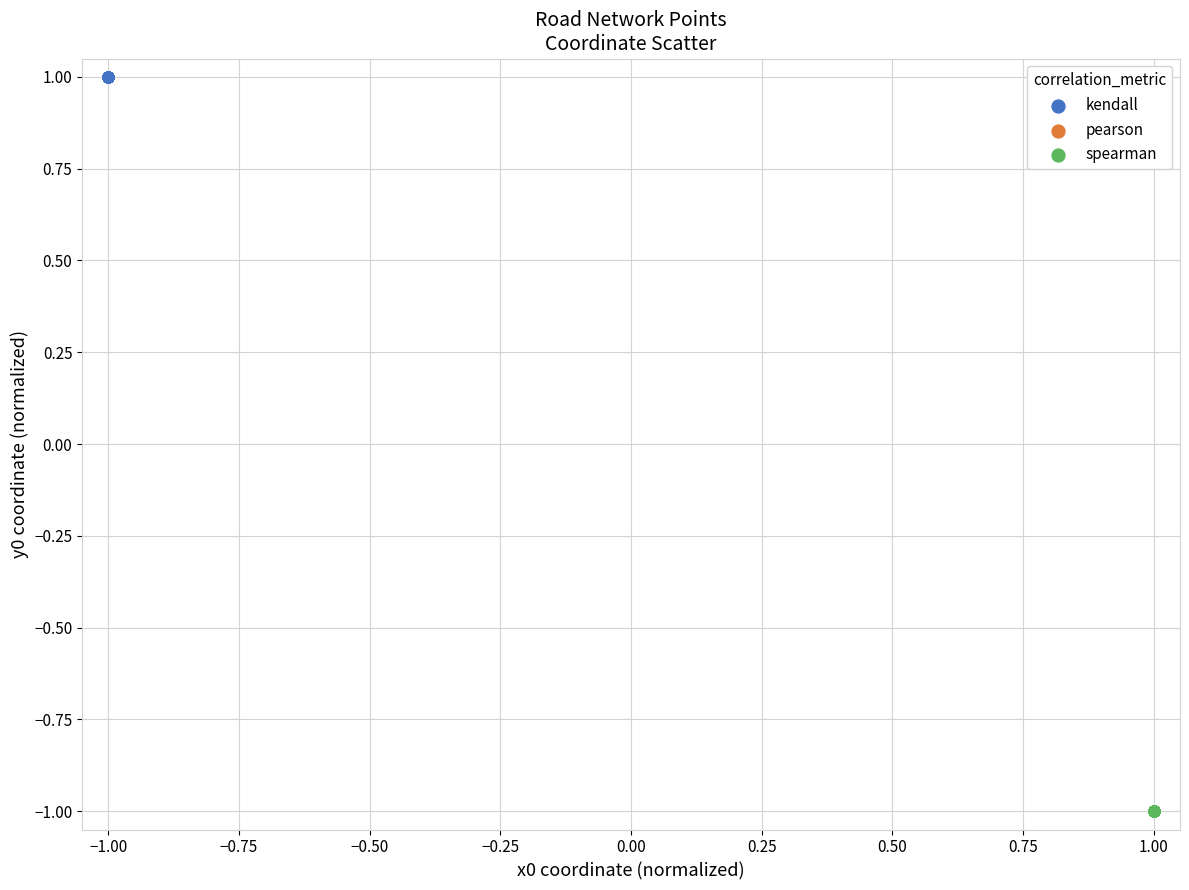

Which series reaches the maximum Y coordinate?

kendall